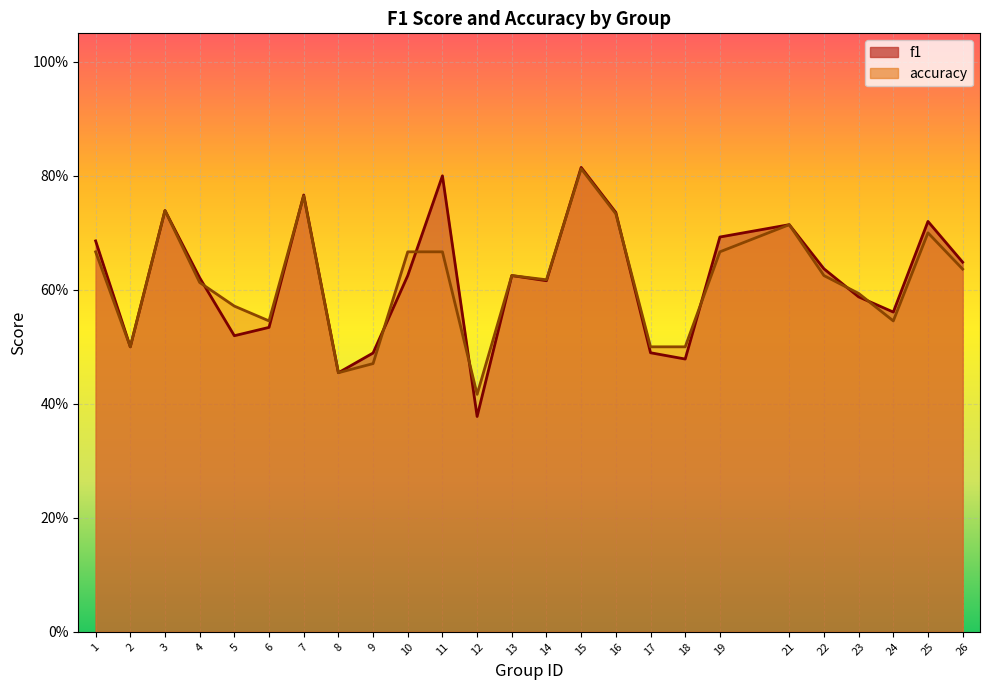

What is the sum of all f1 values?

15.4